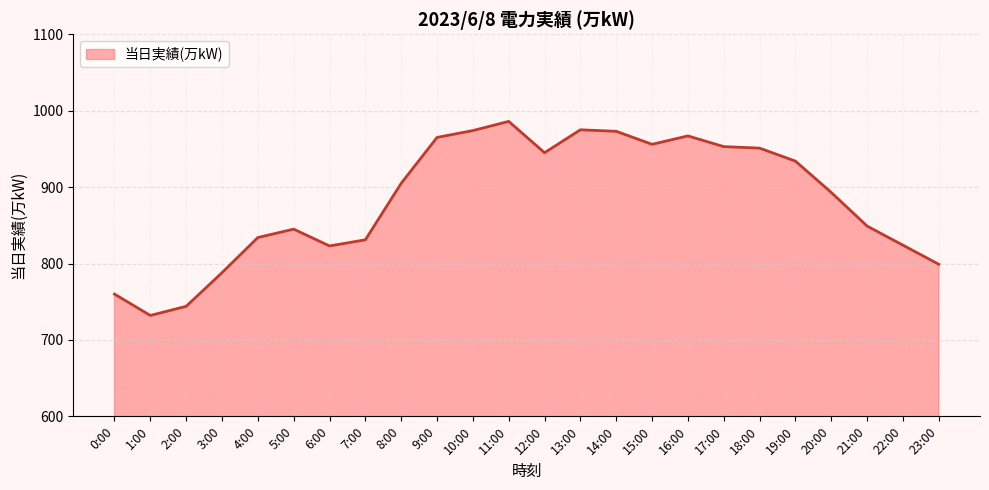

What position from the right is 21:00?

3